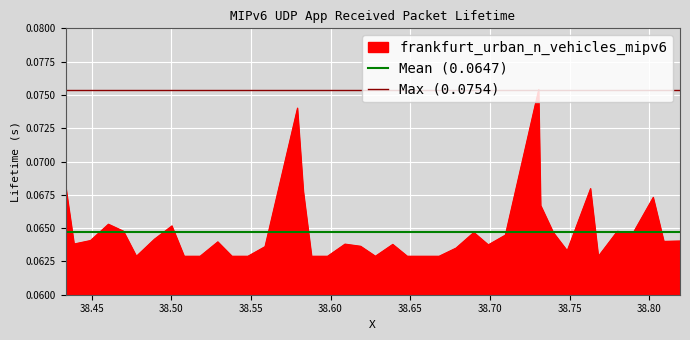

Is the value of Max (0.0754) at 38.45 greater than the value of Mean (0.0647) at 38.45?

Yes